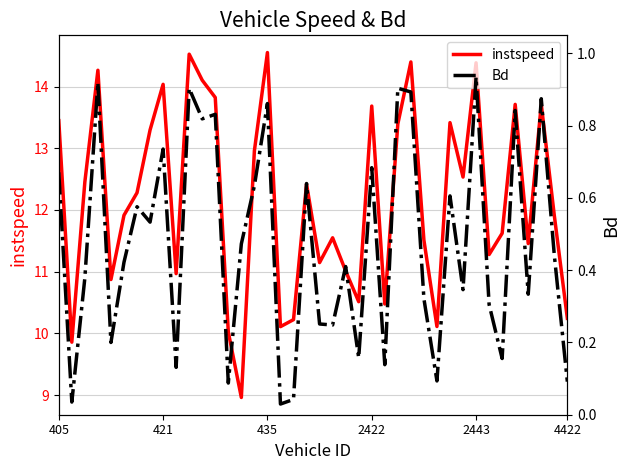

What is the total value across all series at 18?

10.3